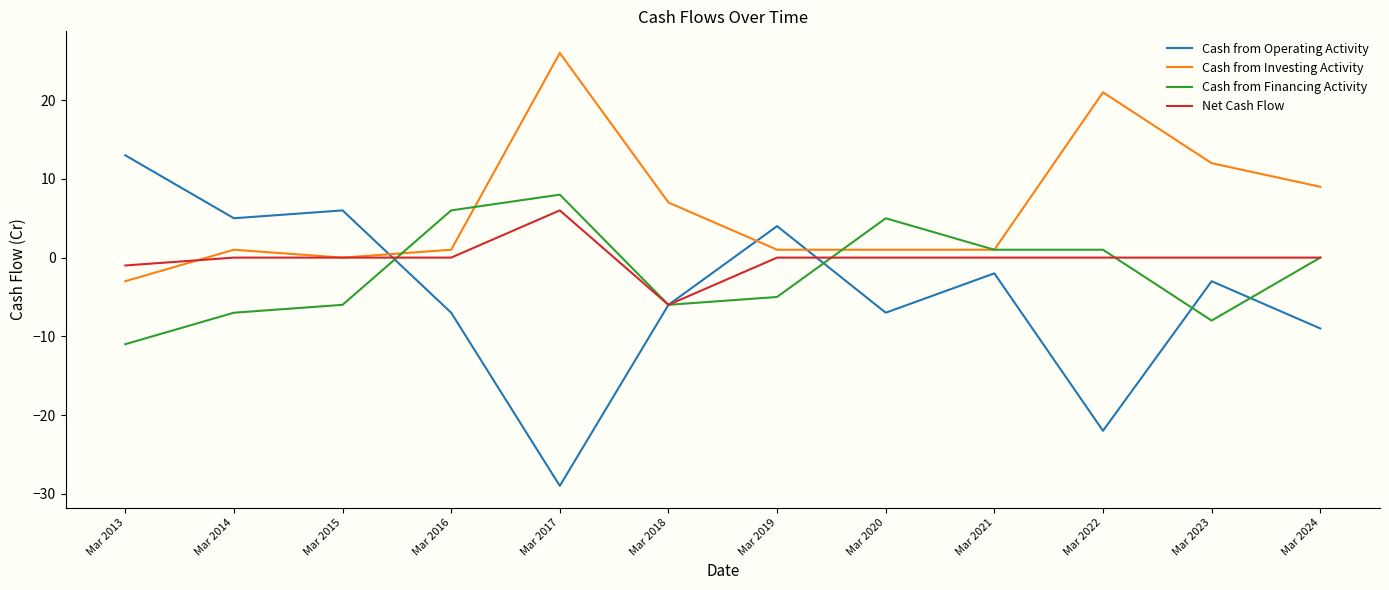

Which category has the highest value across all series?

Mar 2017